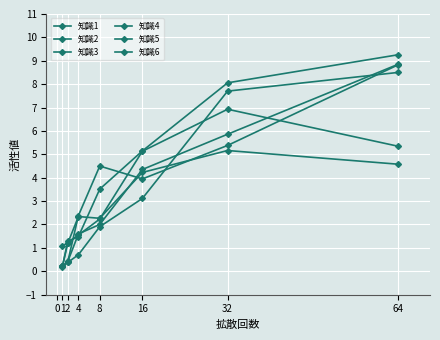

How many categories are shown in the chart?

7